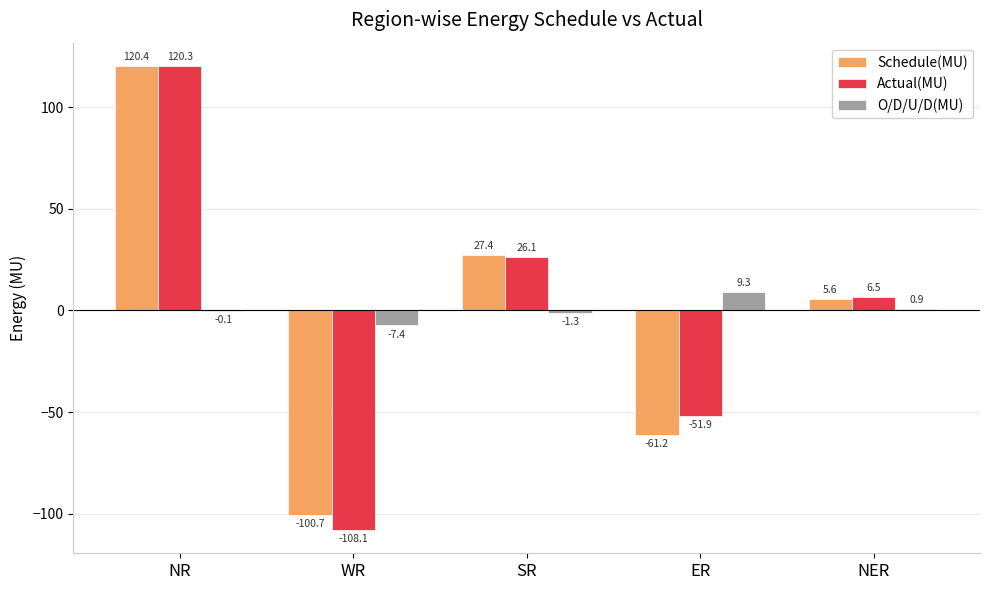

True or false: Schedule(MU) has a value of -50.6 at WR.

False